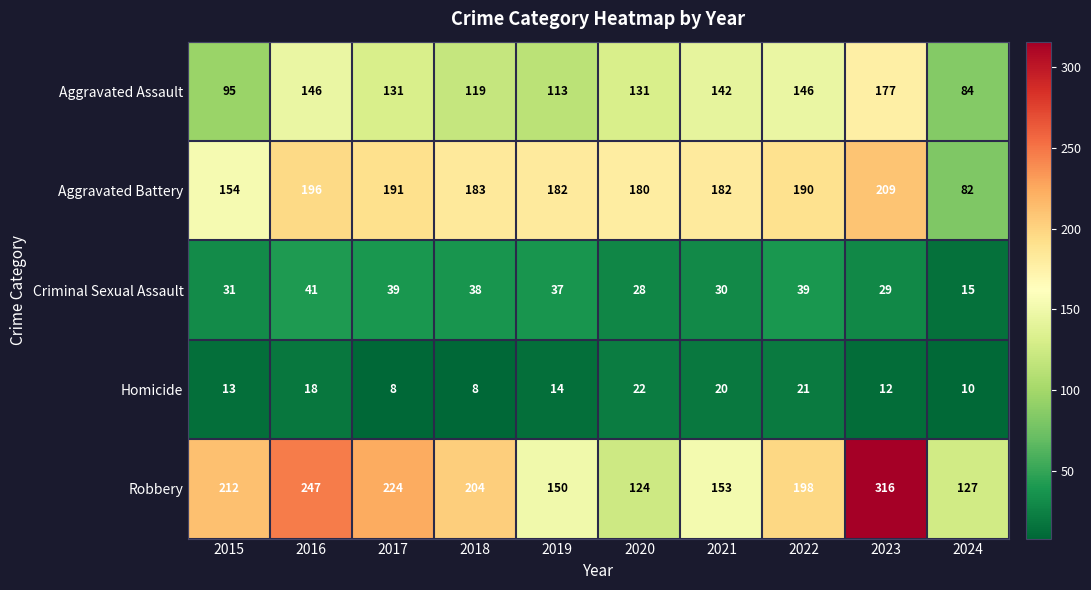

Which category has the highest value in the Aggravated Assault series?

2023